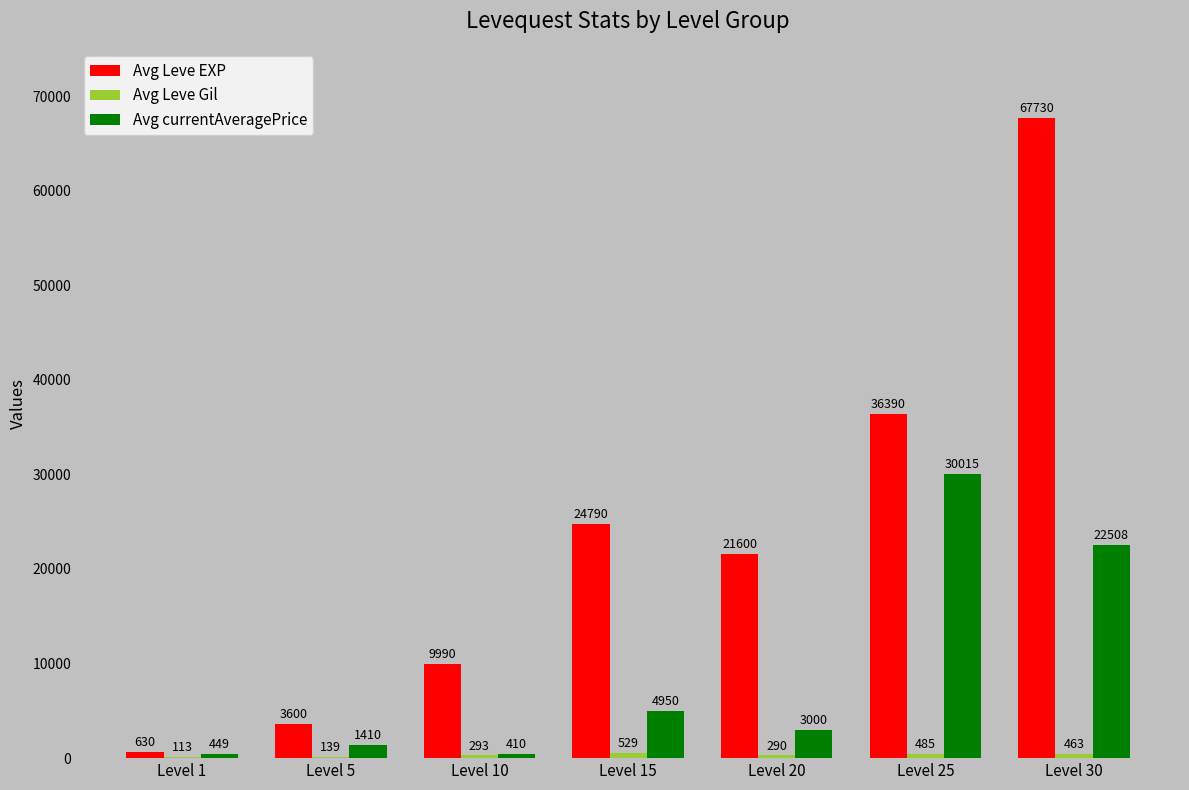

The Avg Leve EXP series shows 5660 at Level 10. True or false?

False